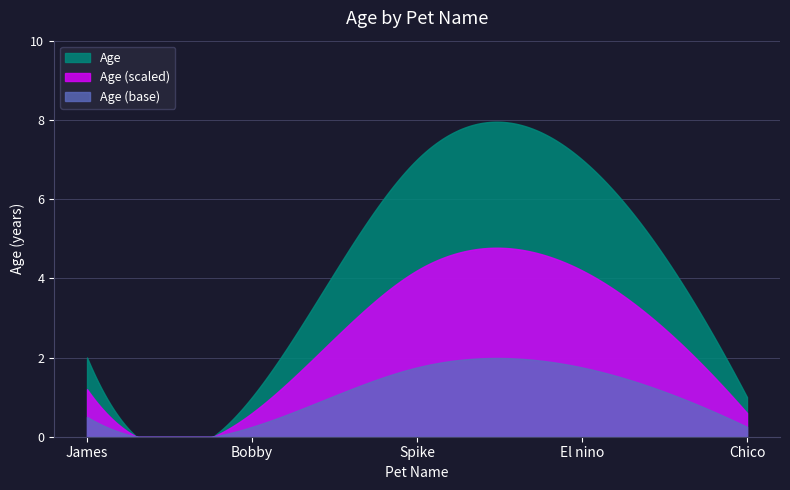

At which category does the chart reach its minimum across all series?

Bobby